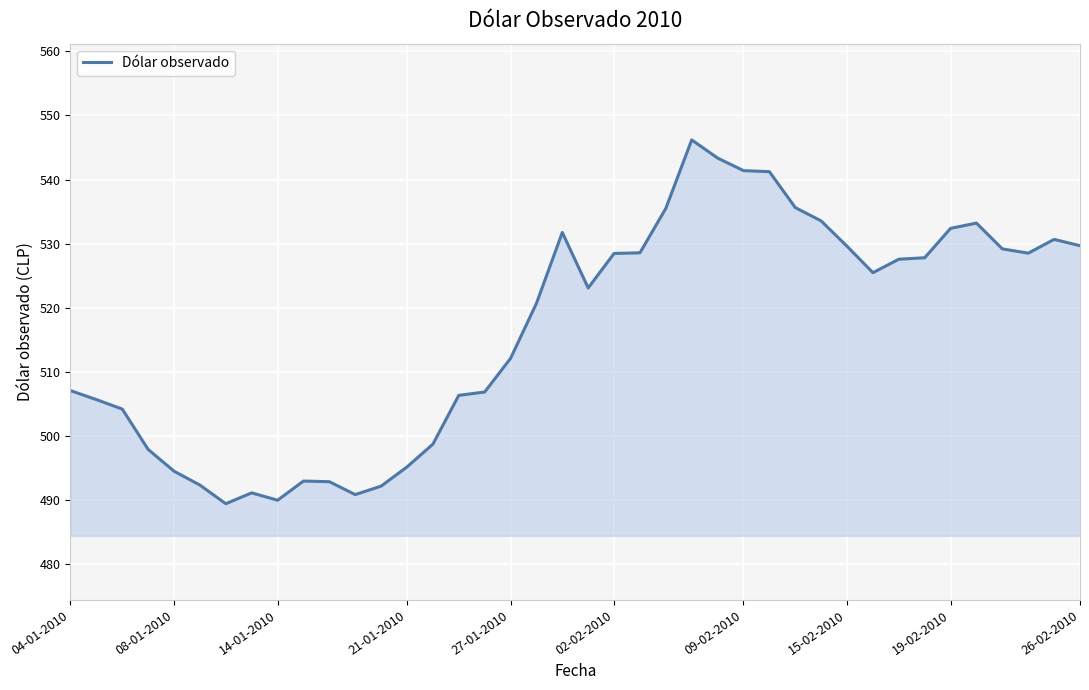

True or false: there are more than 0 points higher than both neighbors.

True